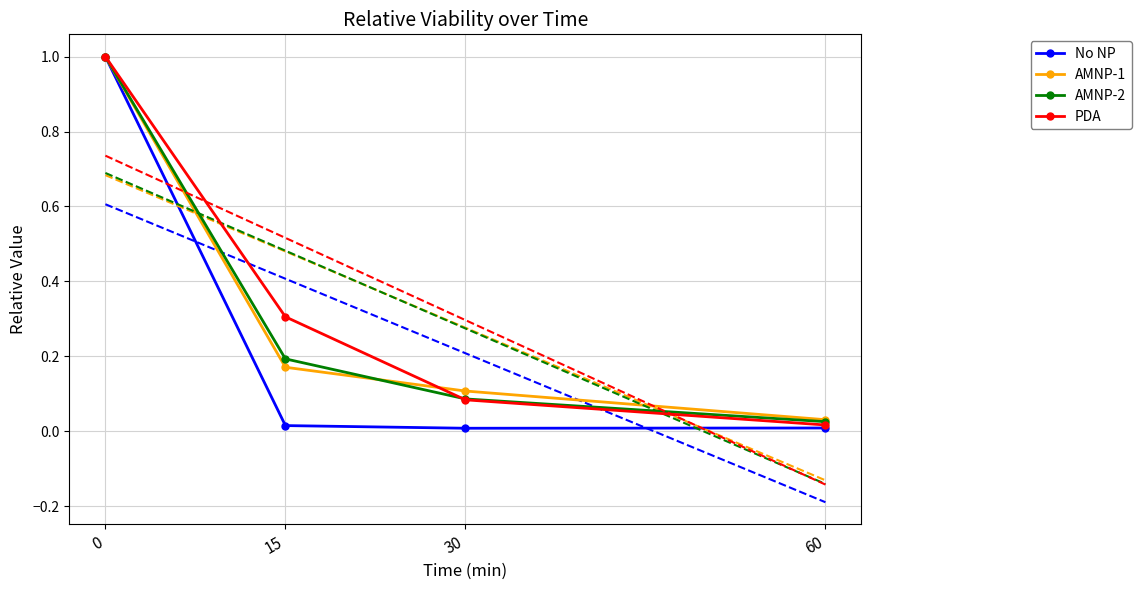

True or false: AMNP-2 has more than 0 interior local peaks.

False